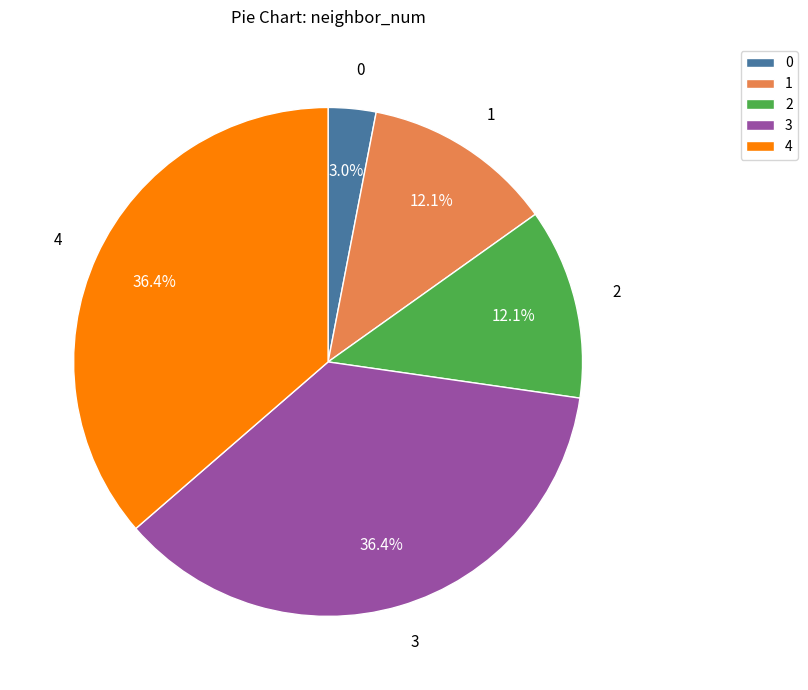

What percentage is the 2 slice, to the nearest percent?

12%